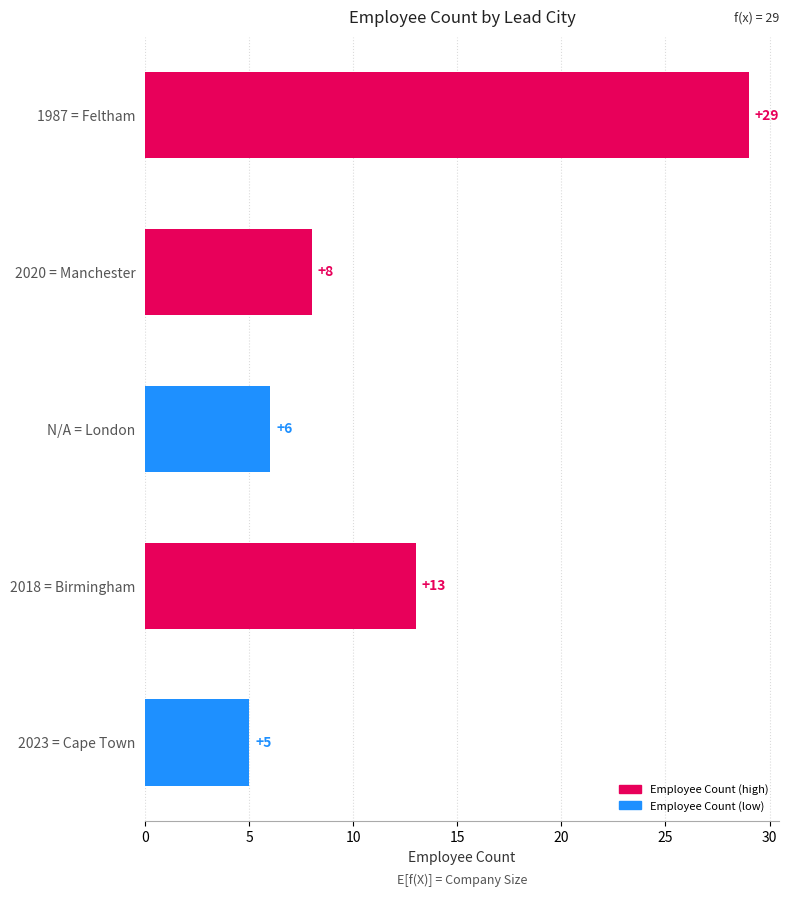

Rank the categories by value from lowest to highest.

2023 = Cape Town, N/A = London, 2020 = Manchester, 2018 = Birmingham, 1987 = Feltham